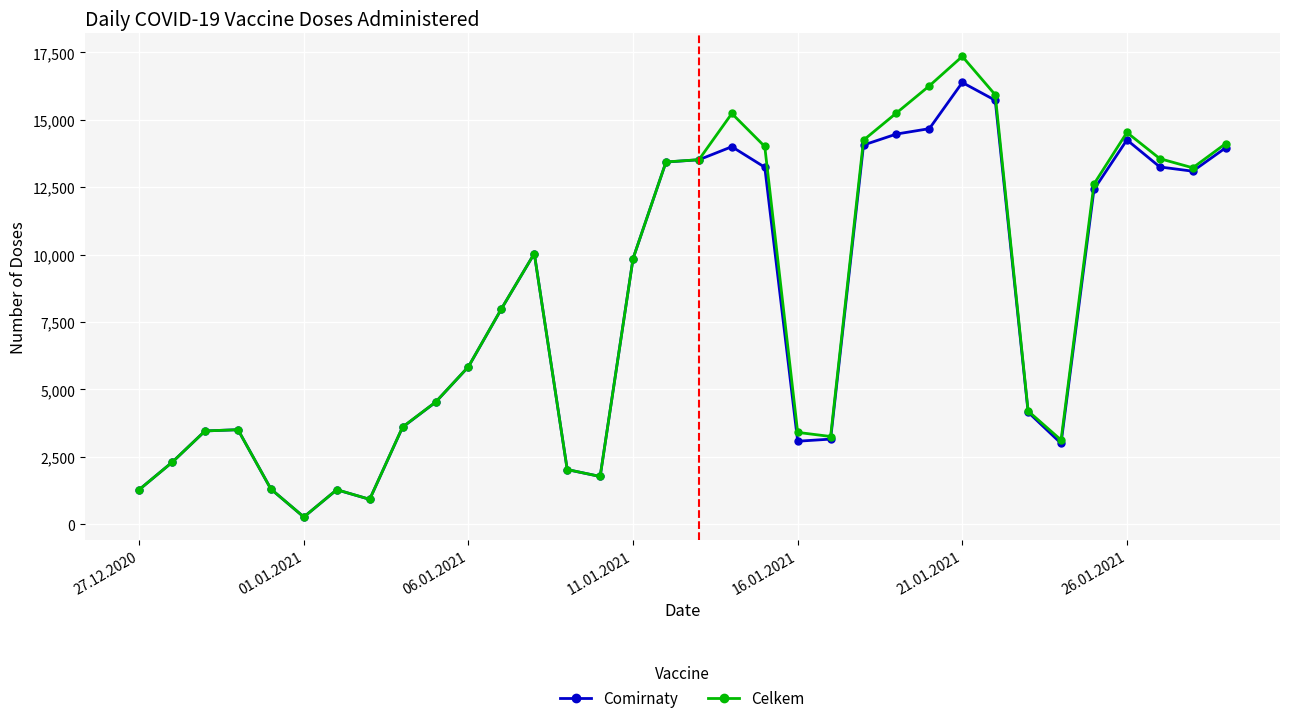

List the series in order of their peak value, lowest first.

Comirnaty, Celkem